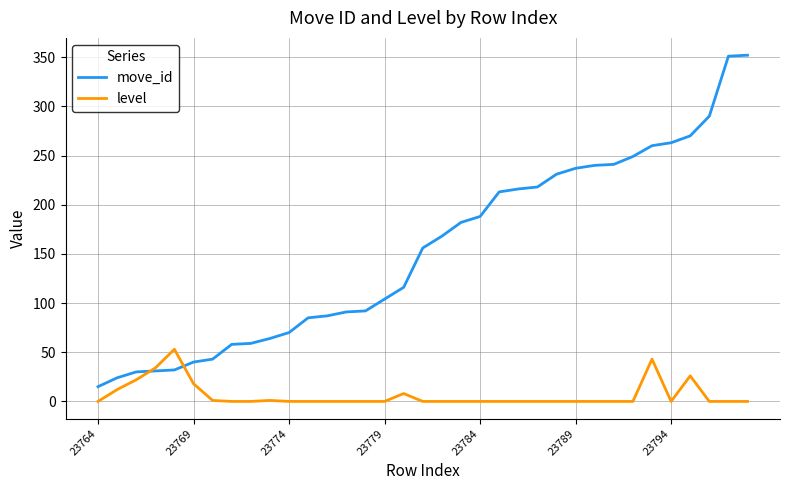

Rank the series by their maximum value, from highest to lowest.

move_id, level